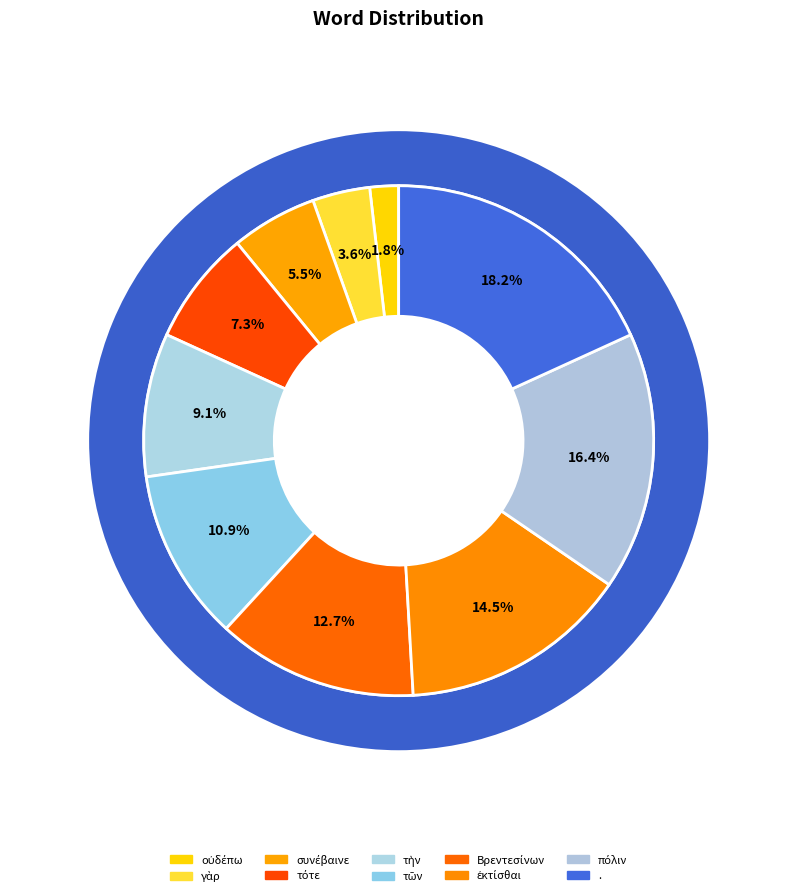

Is there any slice that represents more than half of the pie?

No